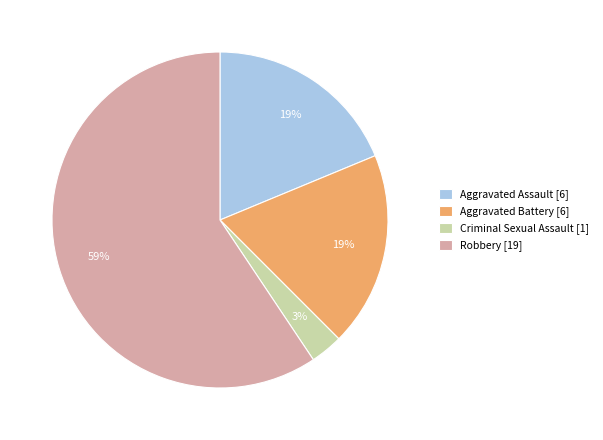

How many segments does this pie chart have?

4